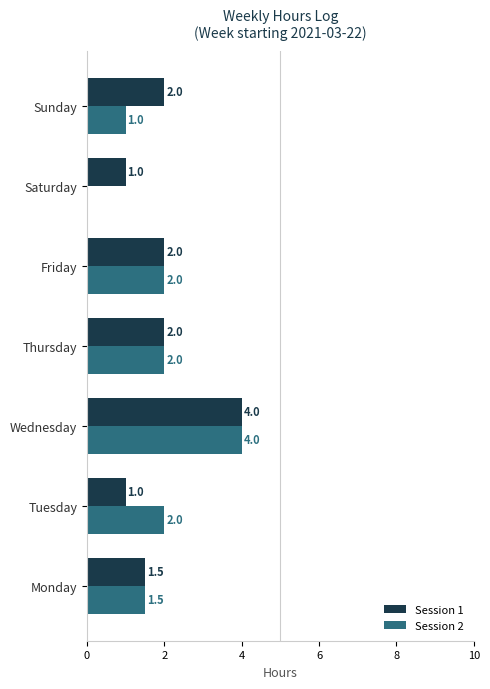

Between Tuesday and Saturday, which series saw the biggest shift?

Session 2